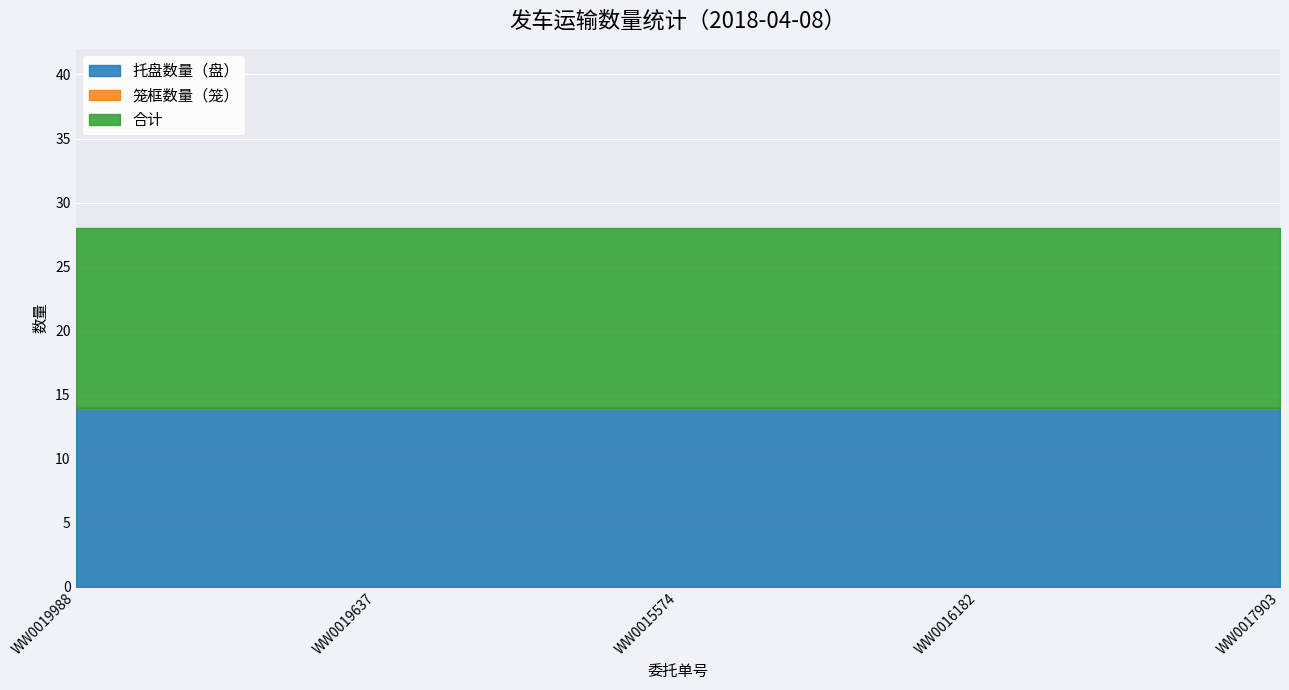

What is the value of the 合计 point at the 4th from the left?

14